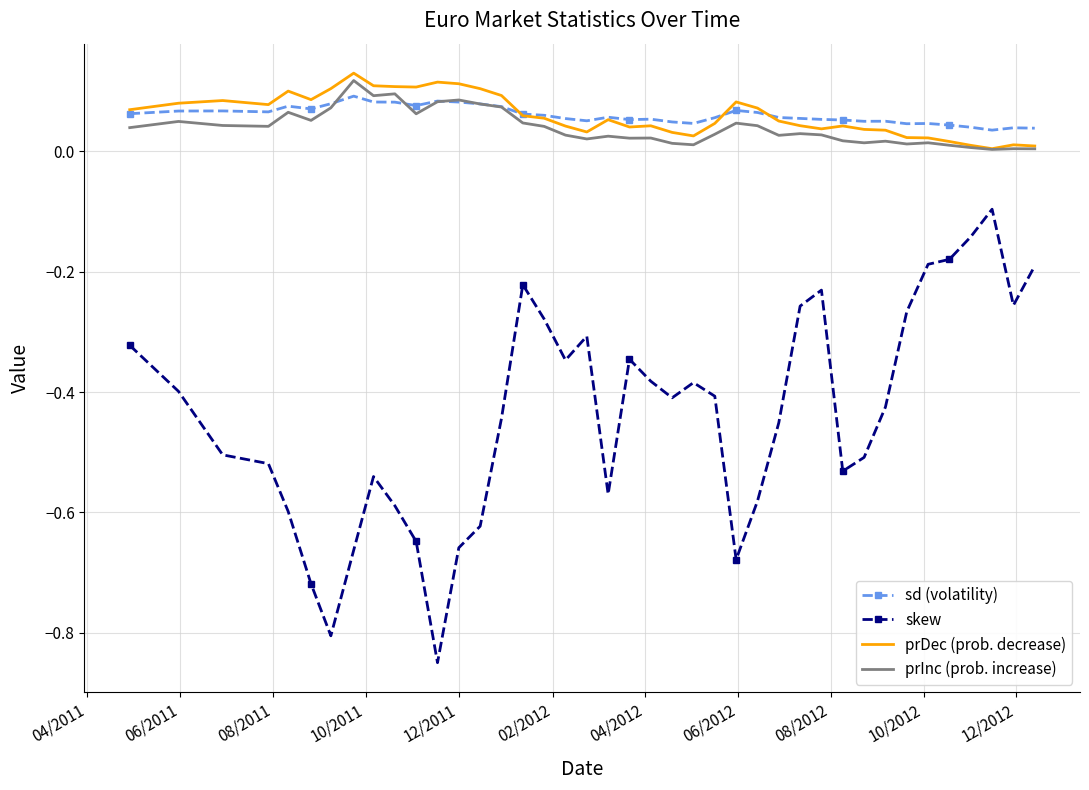

Rank the series by their maximum value, from highest to lowest.

prDec (prob. decrease), prInc (prob. increase), sd (volatility), skew